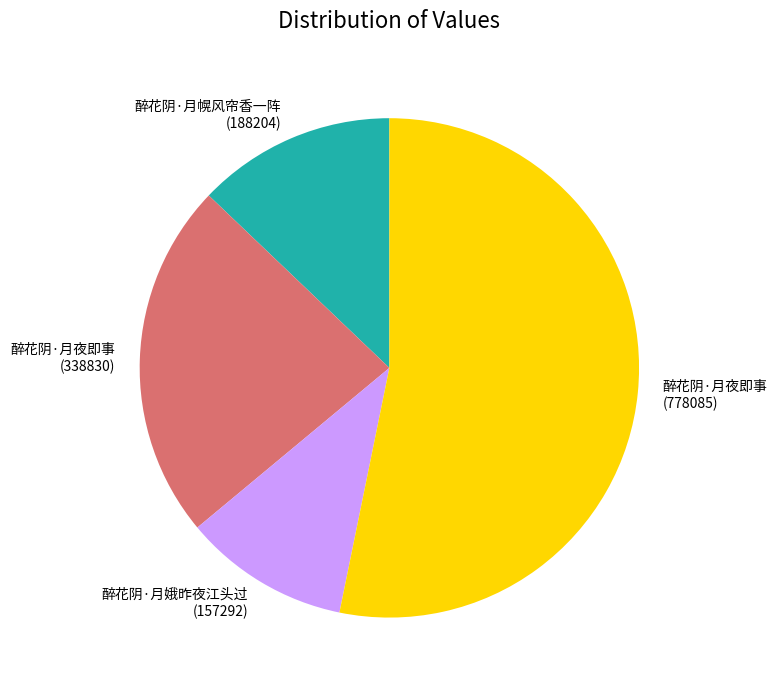

How many slices are in this pie chart?

4